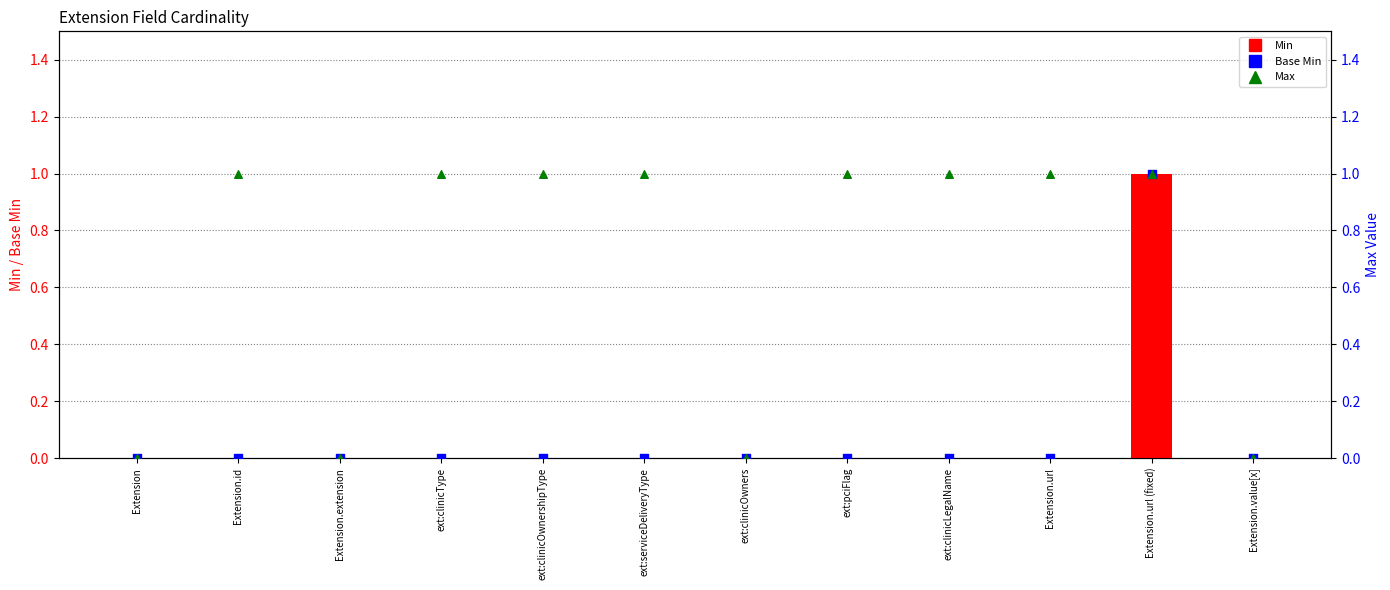

Which series reaches the minimum Y coordinate?

Min